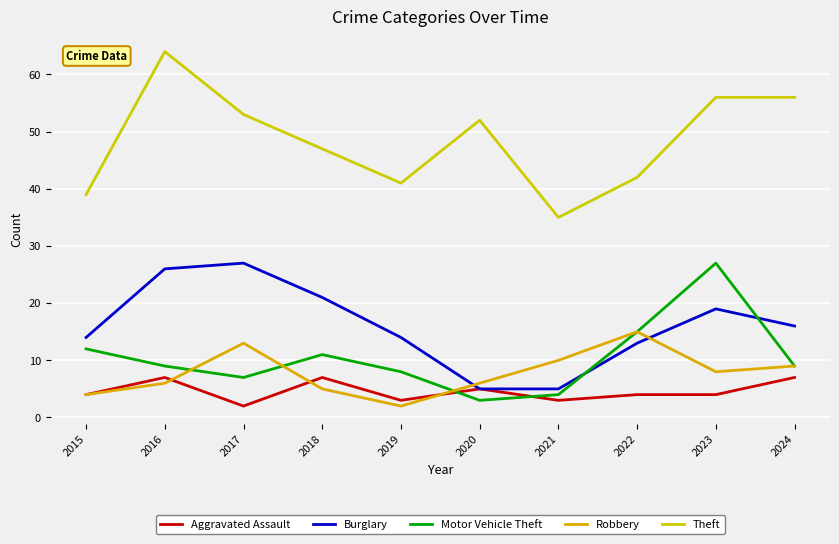

Is the value of Aggravated Assault at 2019 greater than the value of Robbery at 2018?

No